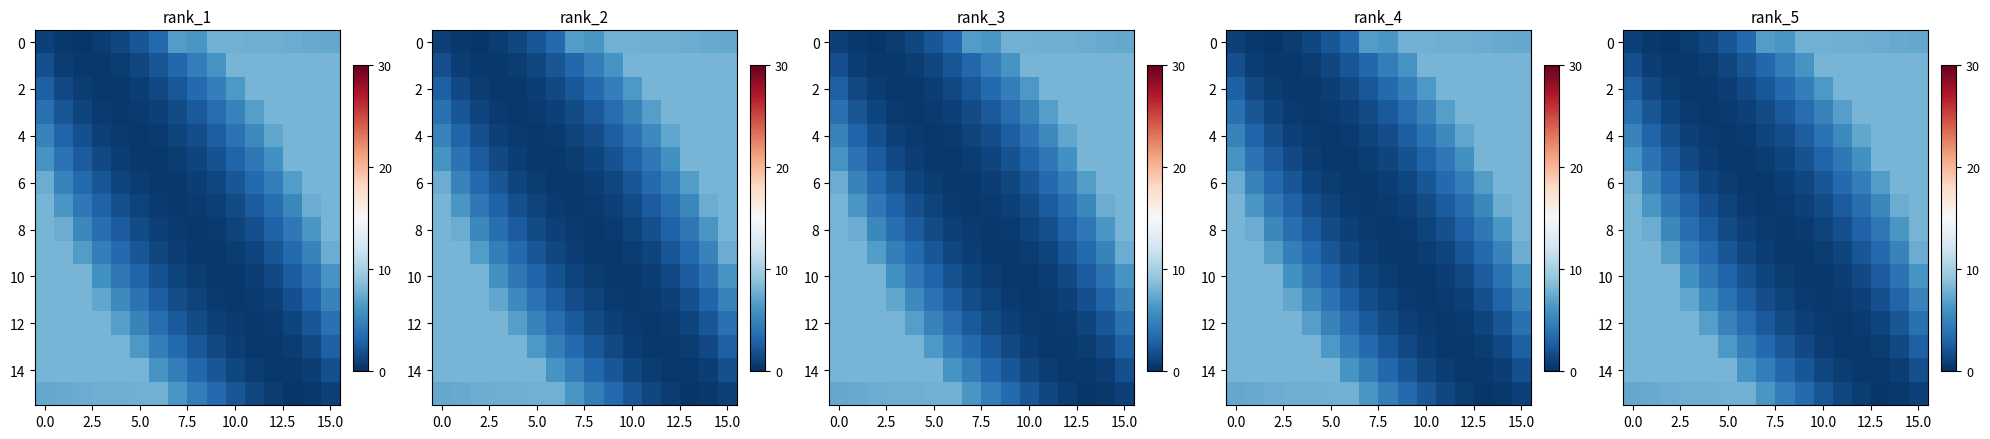

Count the number of data series in this chart.

16